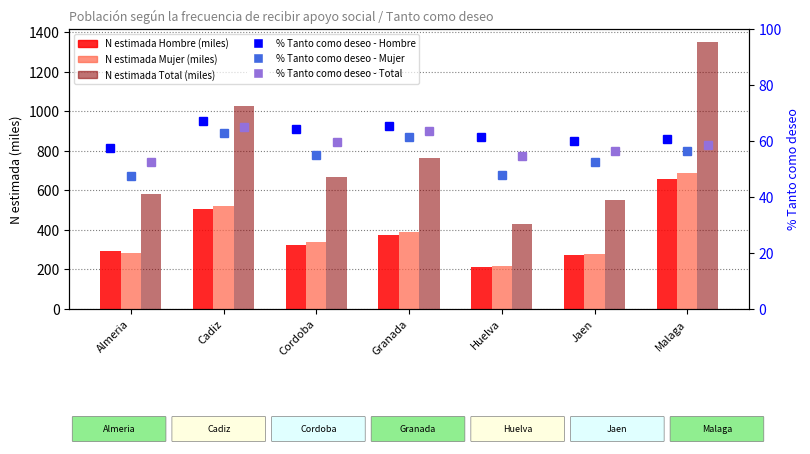

How many series are shown in this chart?

6